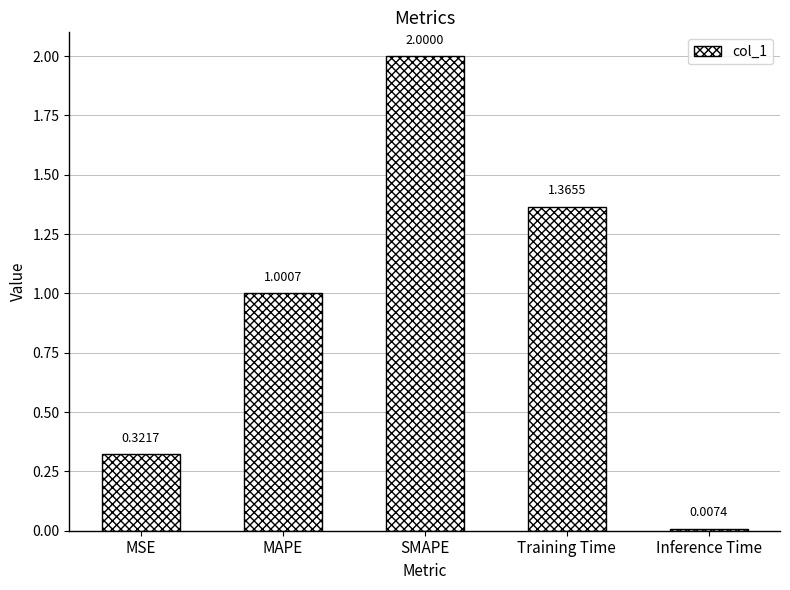

The value at MAPE is 0.3. True or false?

False